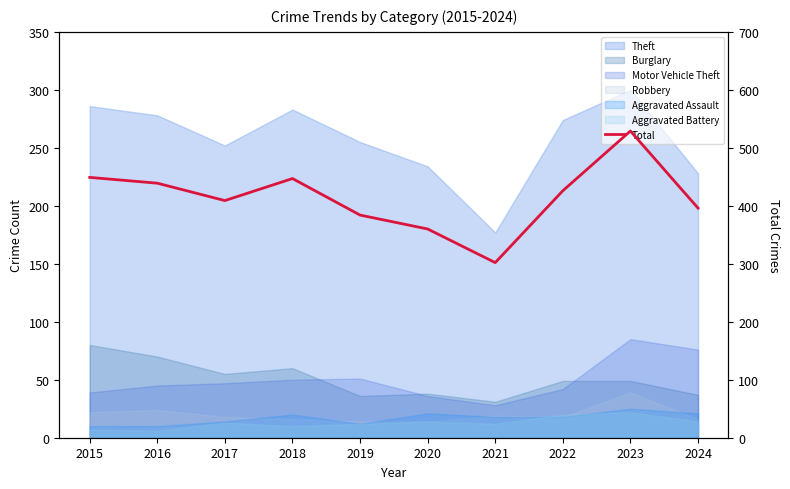

How many points are higher than both their immediate neighbors (excluding endpoints)?

2